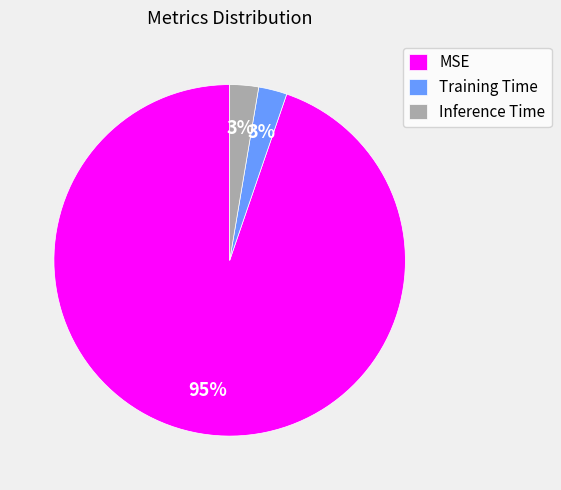

Is there a majority slice in this chart?

Yes